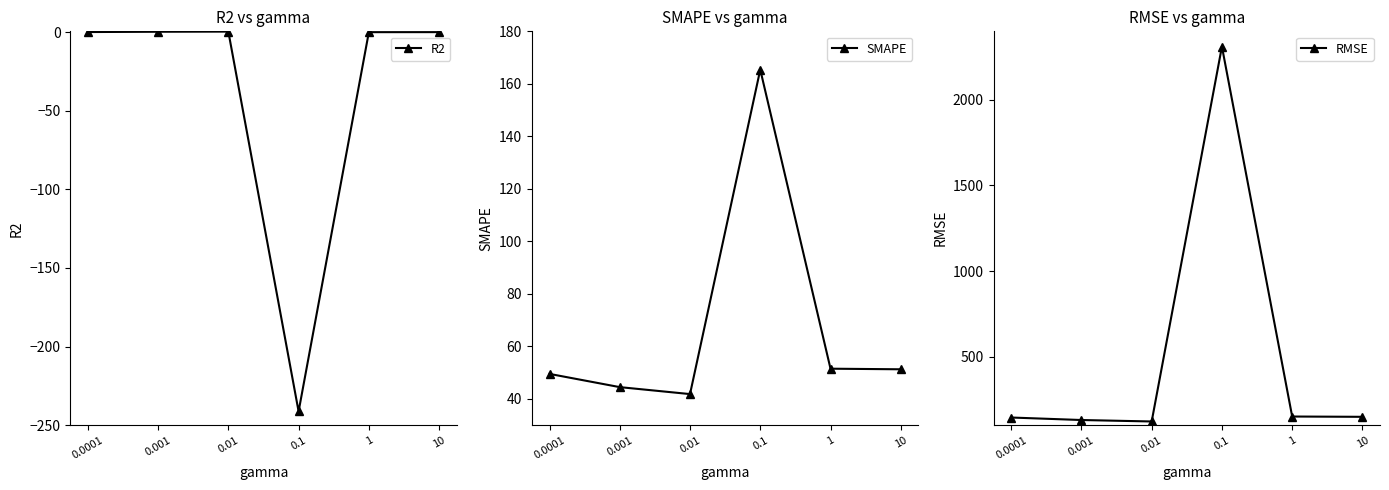

What is the maximum value shown in the chart?

2310.7